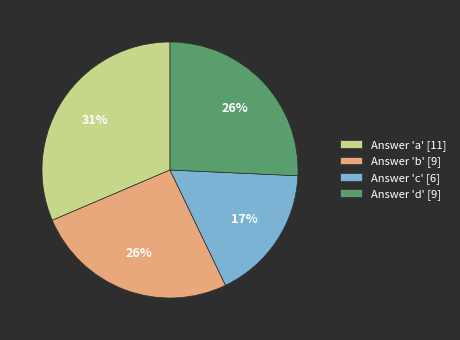

Combined, do Answer 'c' [6] and Answer 'd' [9] account for over 50%?

No